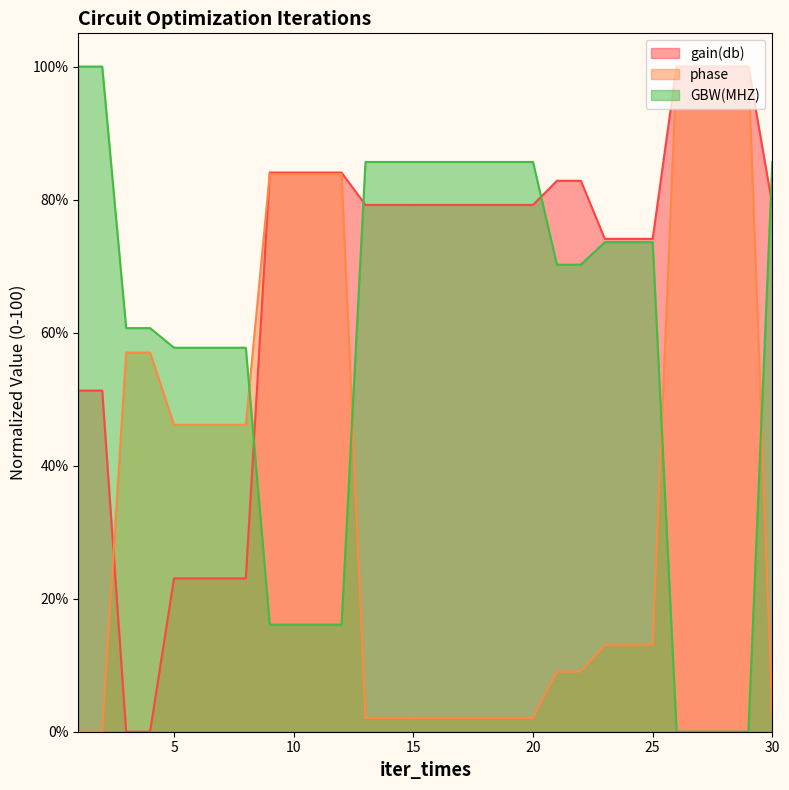

How many values in gain(db) are above zero?

28